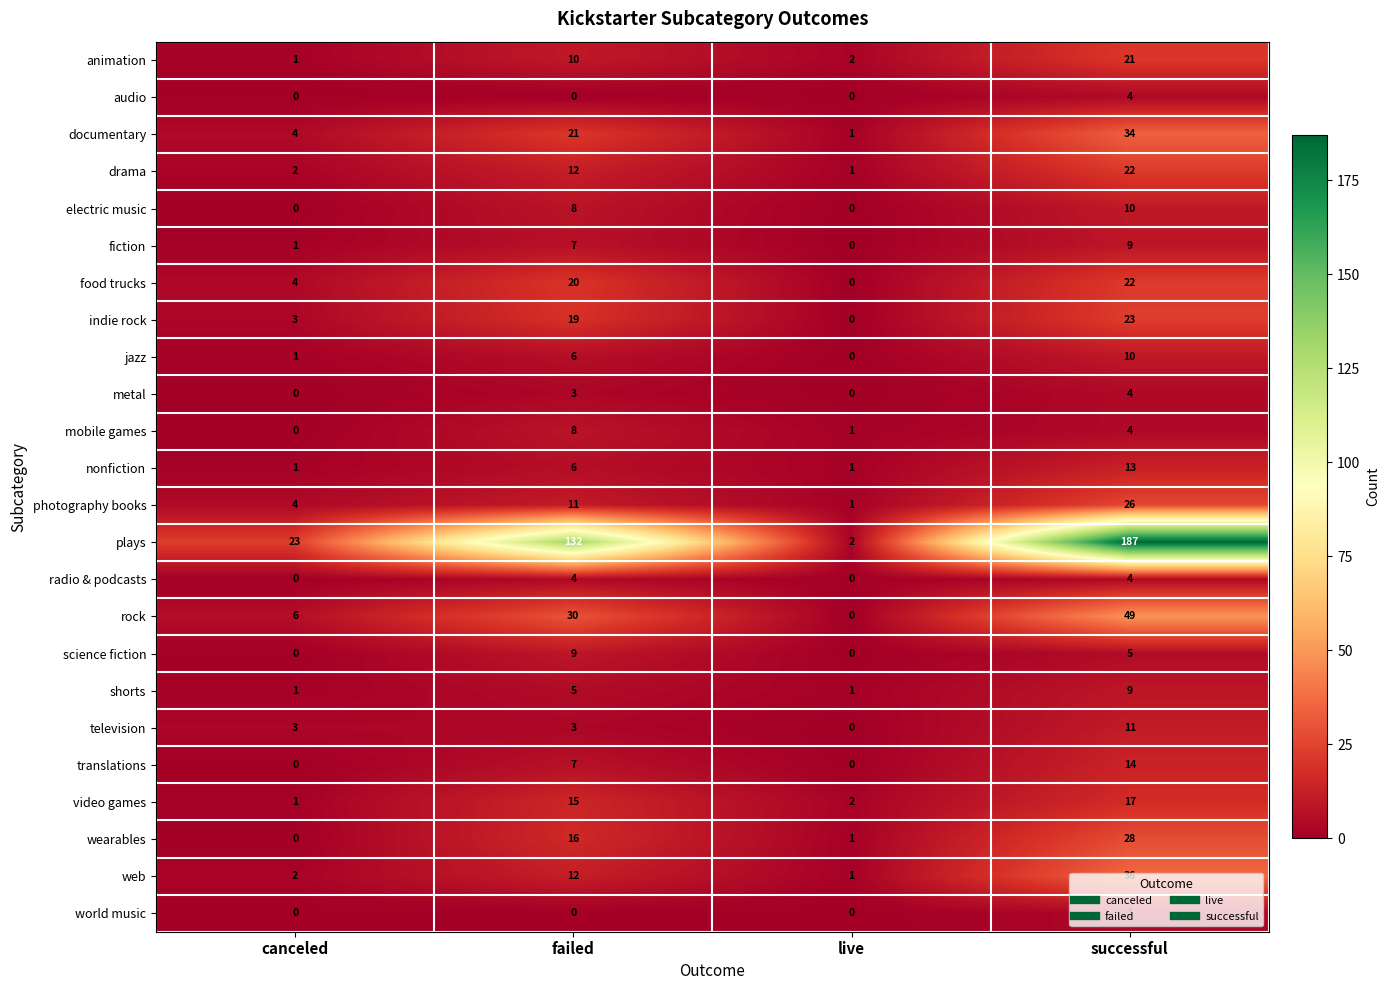

Read the shorts value at failed.

5